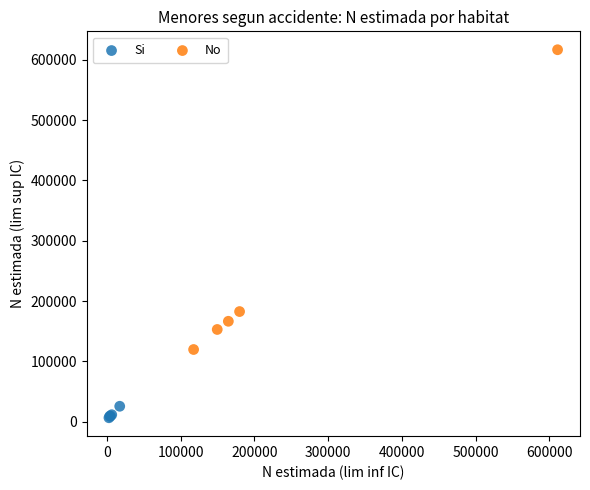

Which series has the largest Y range (max minus min)?

No